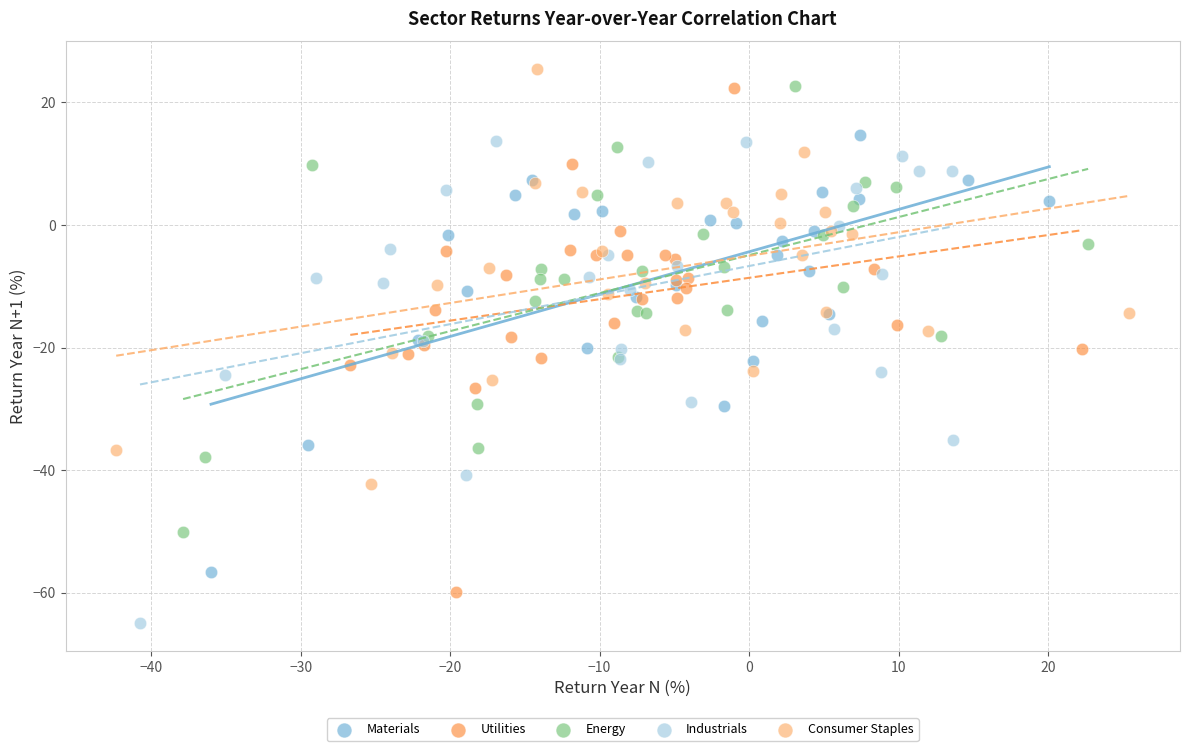

Which series reaches the maximum Y coordinate?

Consumer Staples